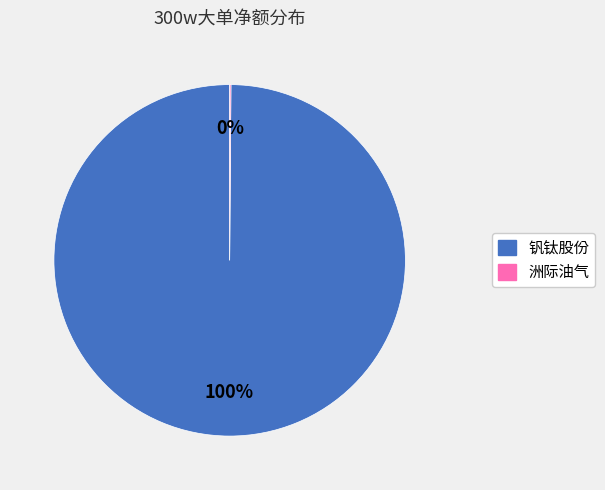

Is there any slice that represents more than half of the pie?

Yes